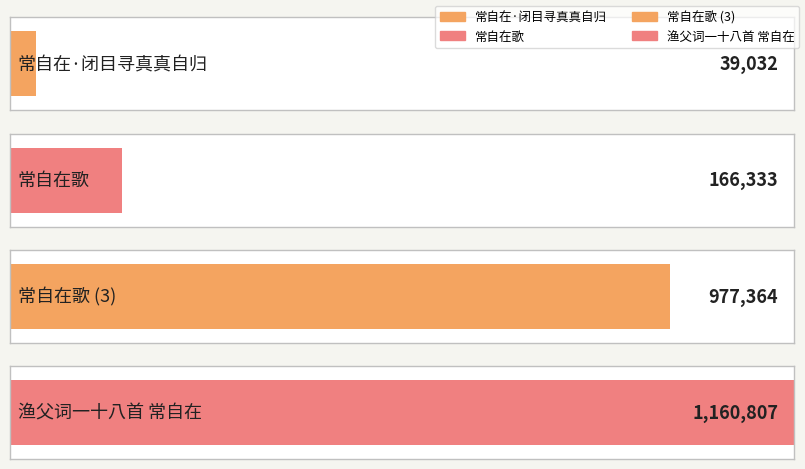

What is the label of the 3rd bar from the left?

常自在歌